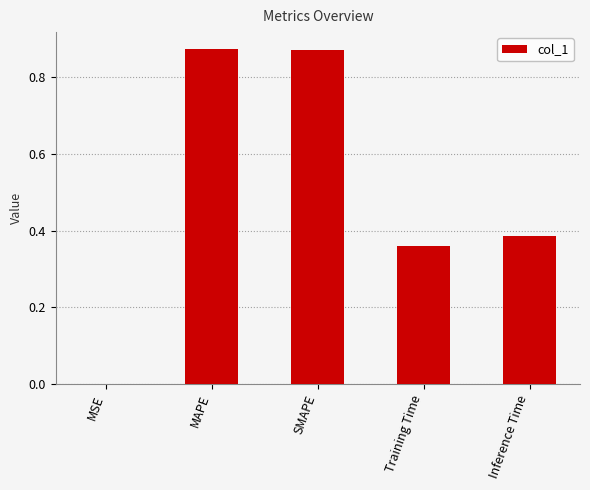

True or false: the data shows 1.4 at MAPE.

False